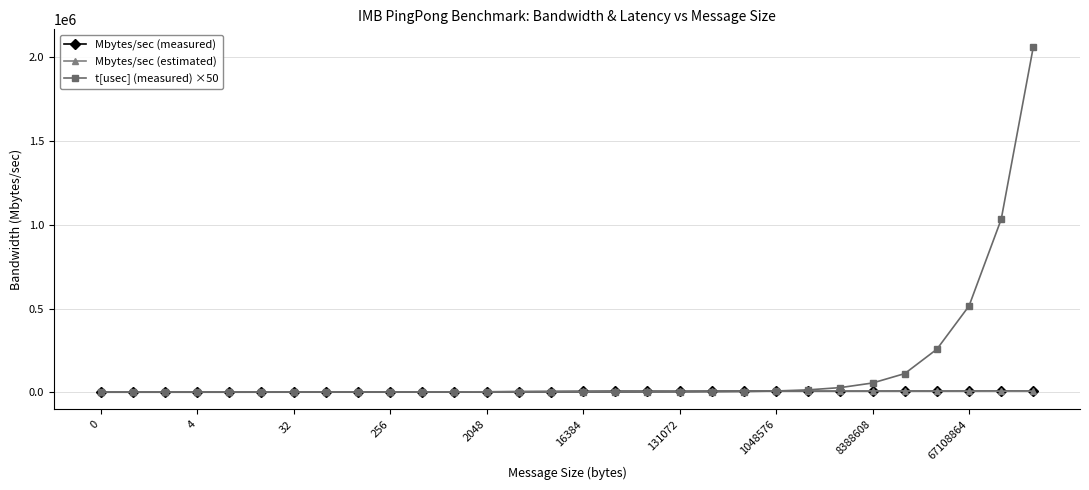

True or false: t[usec] (measured) ×50 has more than 0 points higher than both neighbors.

True